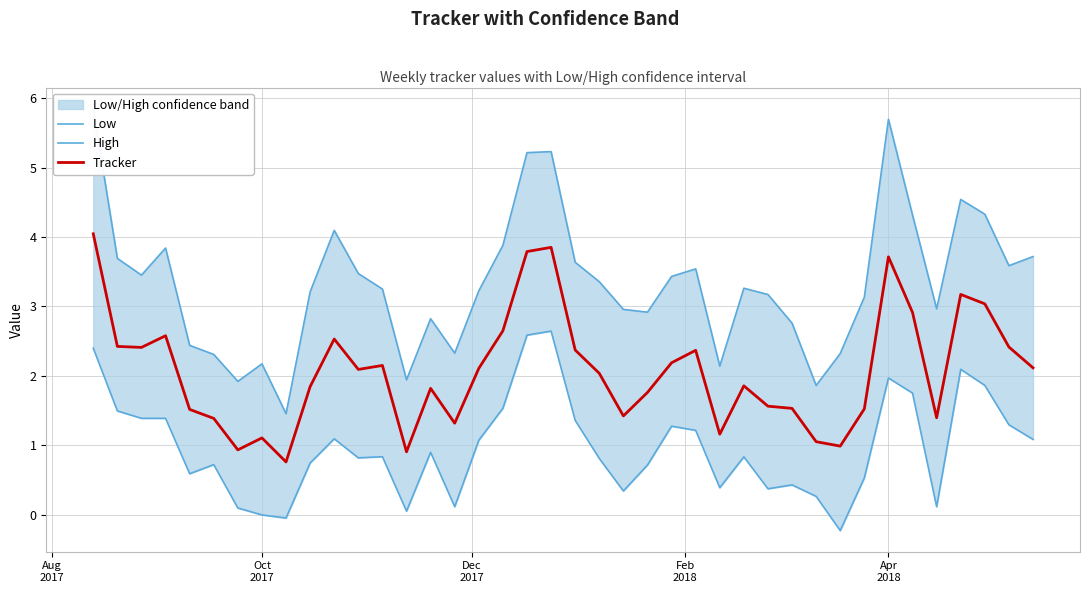

What is the lowest value of the Tracker series?

0.8